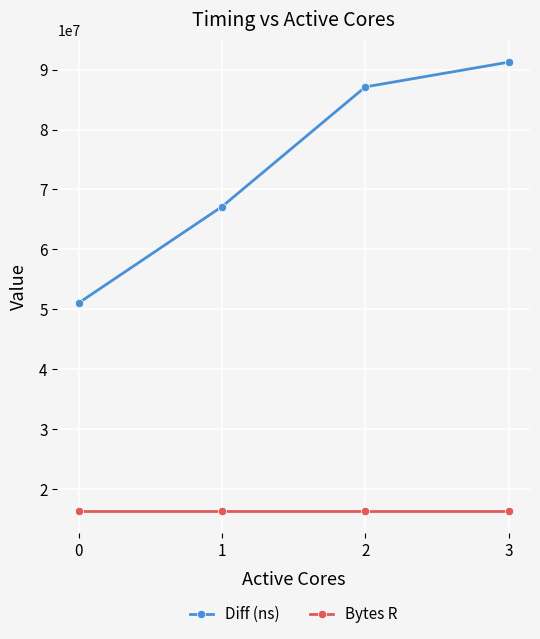

The value of Bytes R at 2 is 9807283. True or false?

False